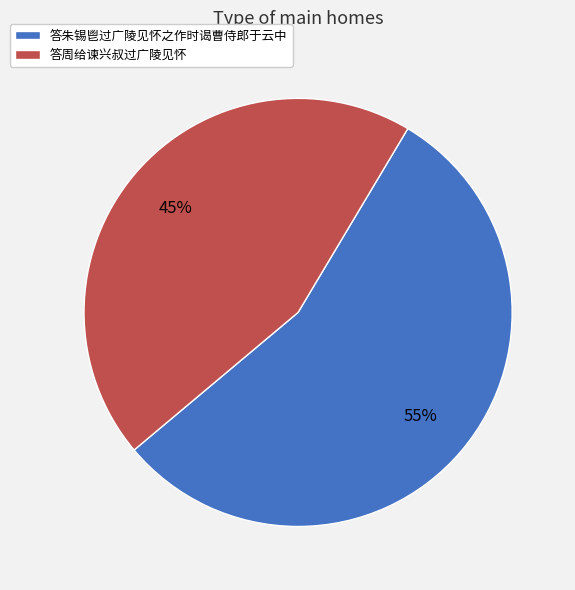

What percentage is the 答周给谏兴叔过广陵见怀 slice, to the nearest percent?

45%